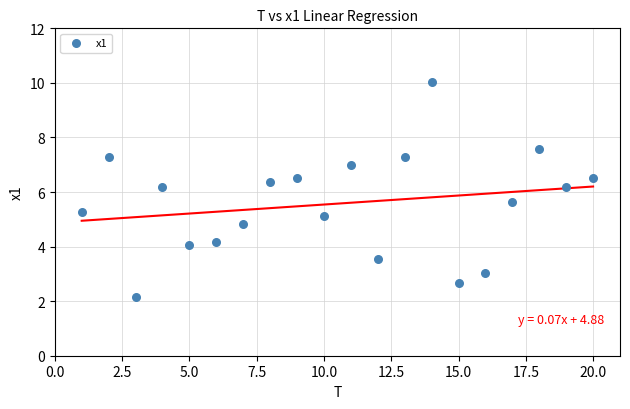

What is the range of X values (max minus min)?

19.0